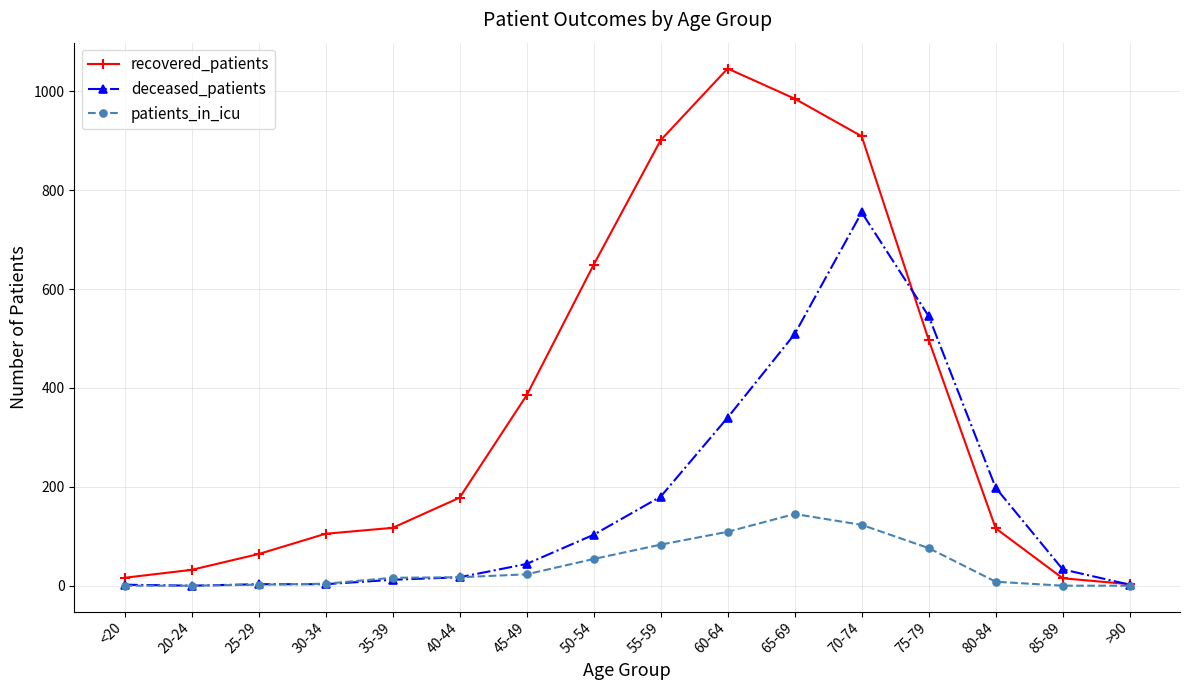

At which category is the sum across all series the highest?

70-74